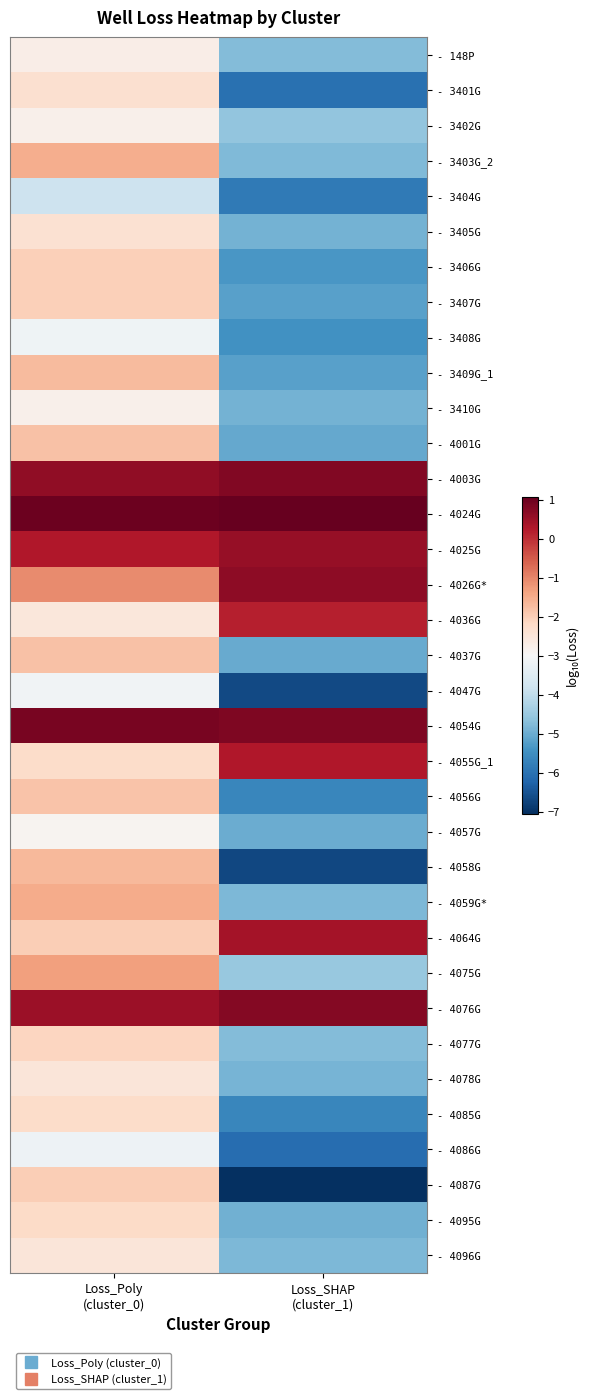

Which category has the highest value across all series?

Loss_SHAP
(cluster_1)